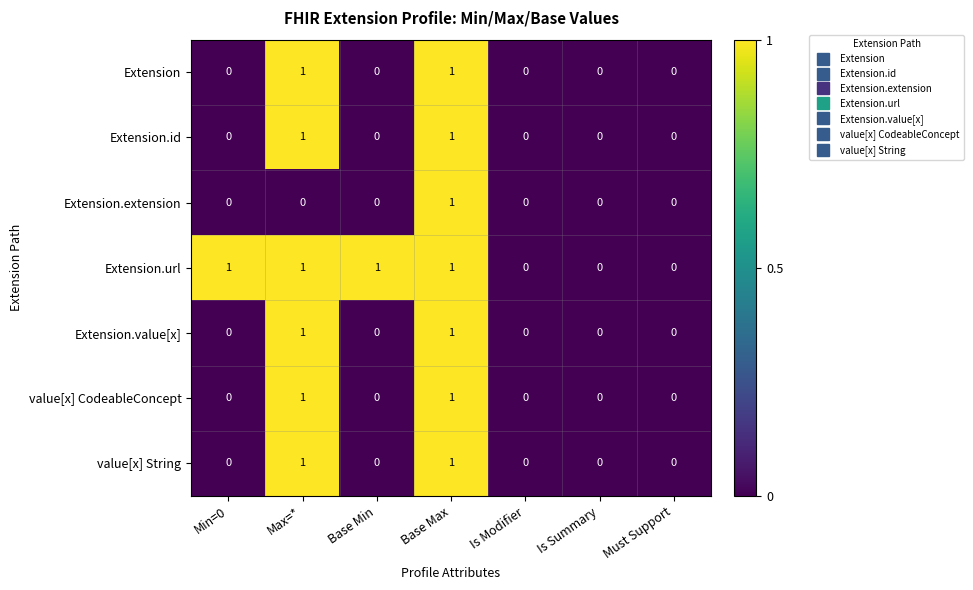

What is the spread (max minus min) of values at Base Min?

1